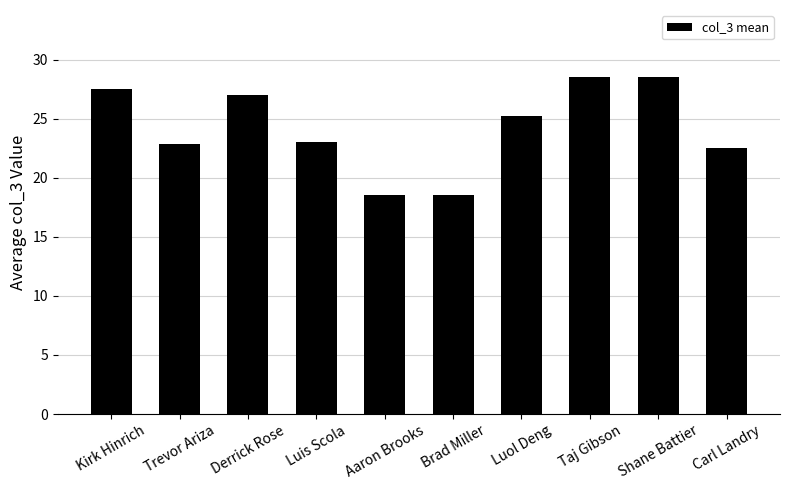

The chart shows a value of 39.7 at Luis Scola. True or false?

False